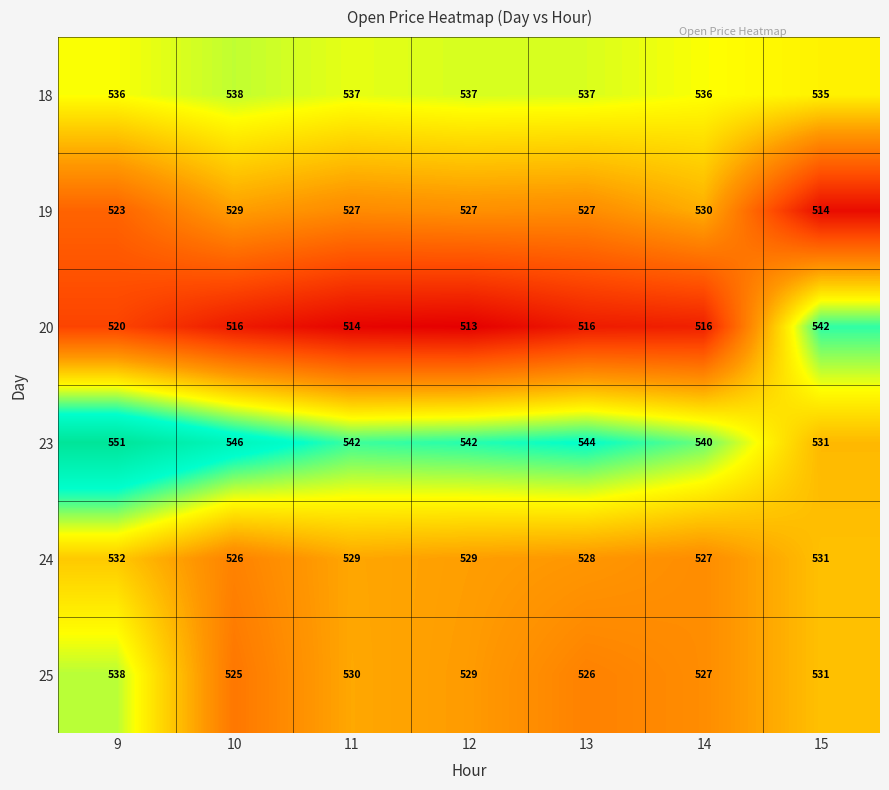

What is the spread (max minus min) of values at 10?

30